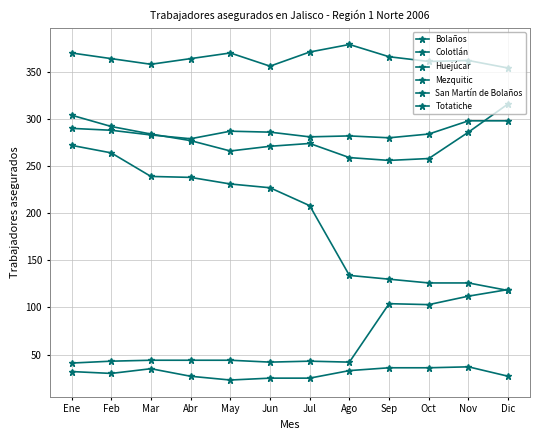

Does the chart have visible grid lines?

Yes